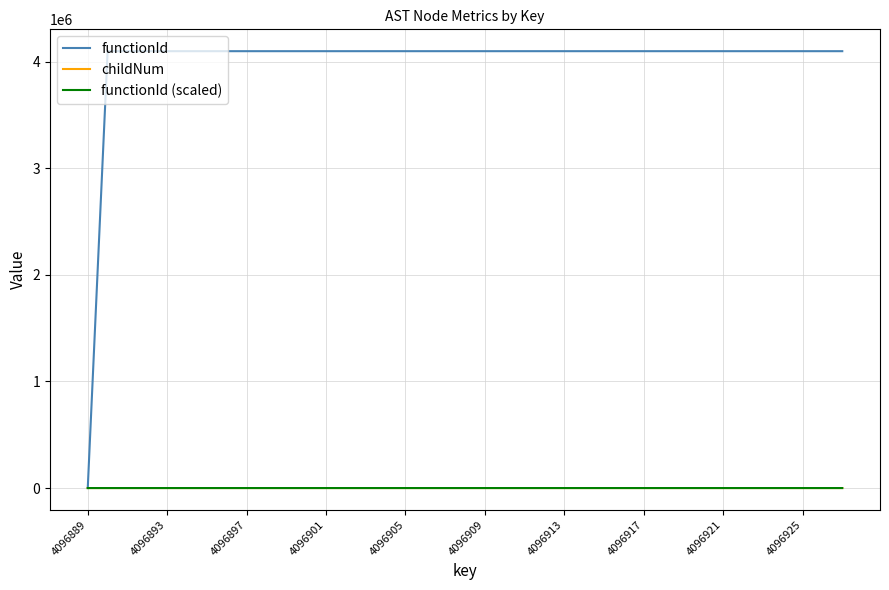

Which series has the widest spread of values?

functionId